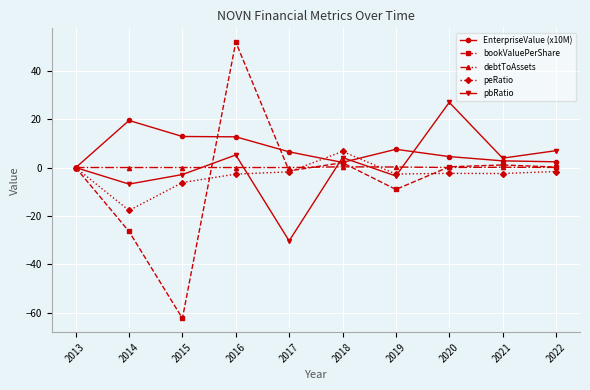

How many values in the pbRatio series are below 3?

5